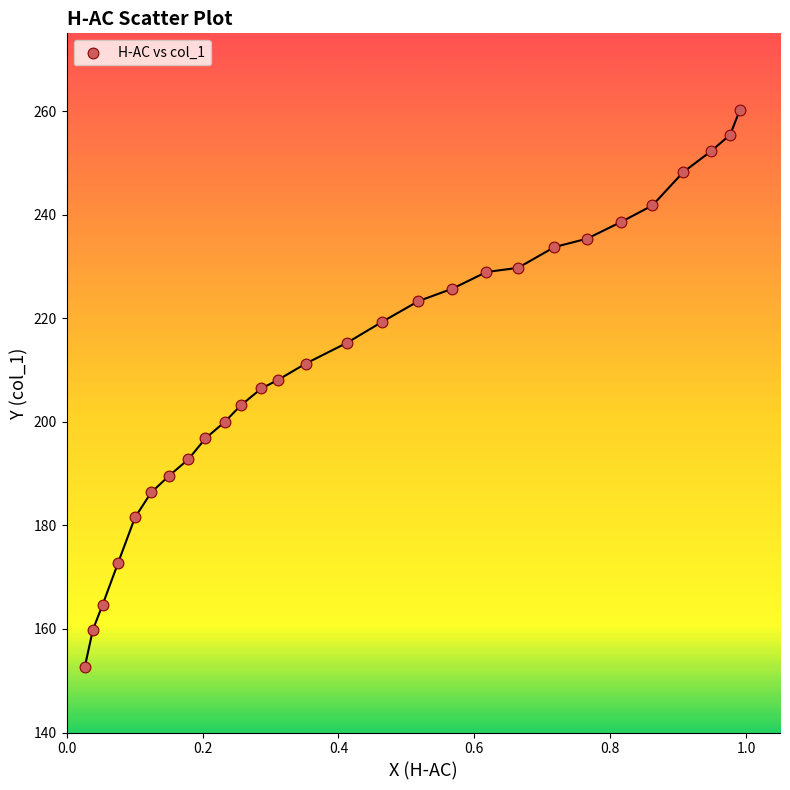

What is the range of Y values (max minus min)?

107.6